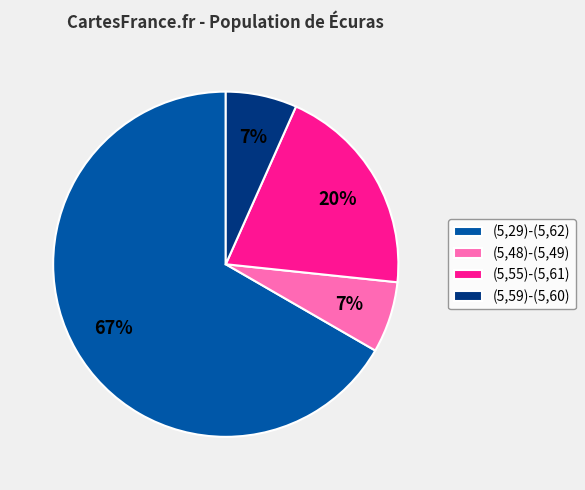

Combined, do (5,29)-(5,62) and (5,59)-(5,60) account for over 50%?

Yes